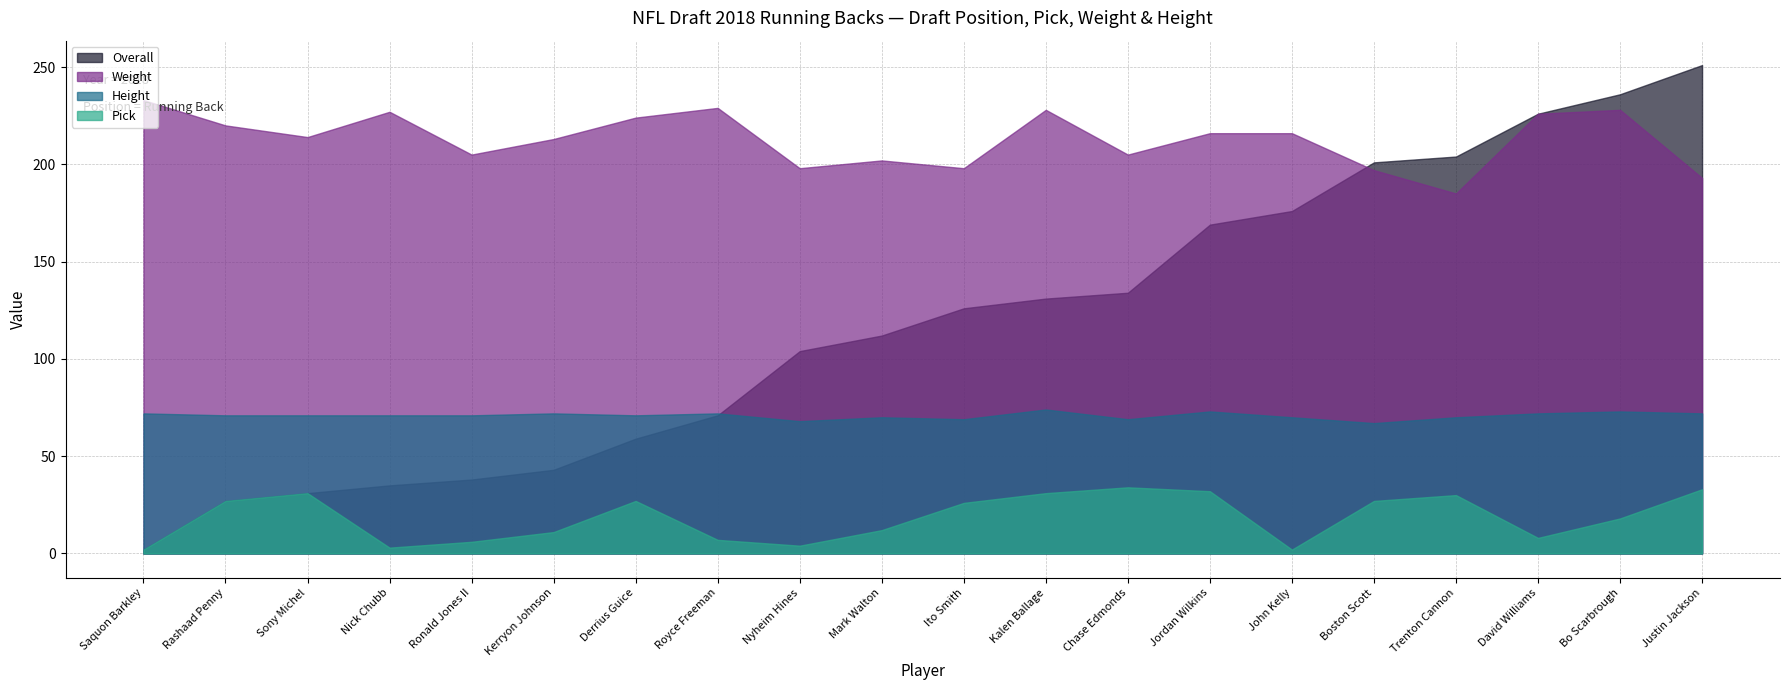

What is the label of the 18th point from the right?

Sony Michel